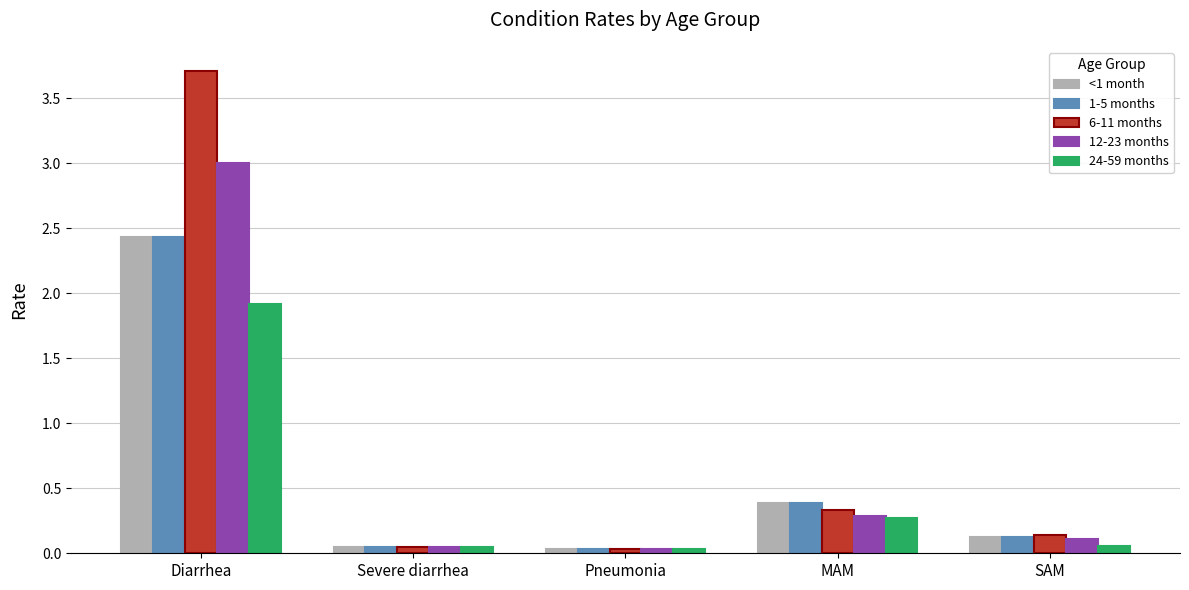

True or false: 1-5 months has a value of 0.2 at MAM.

False